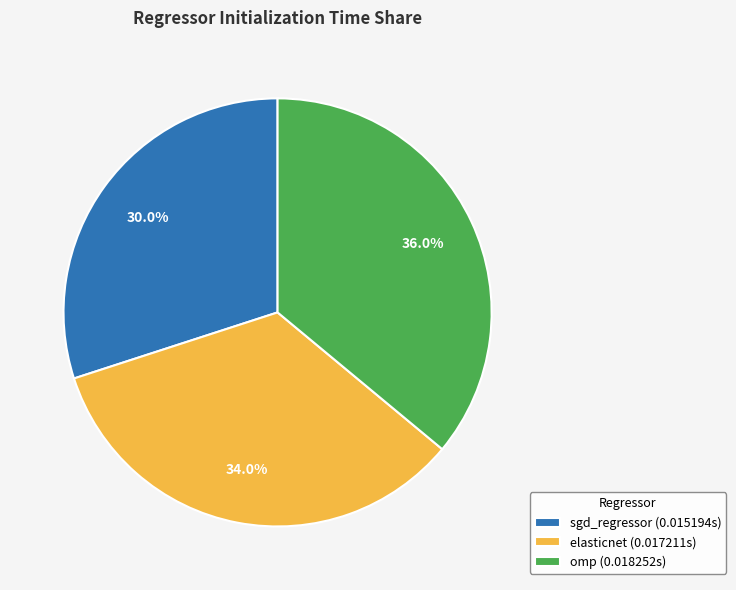

The omp slice represents 47% of the pie. True or false?

False